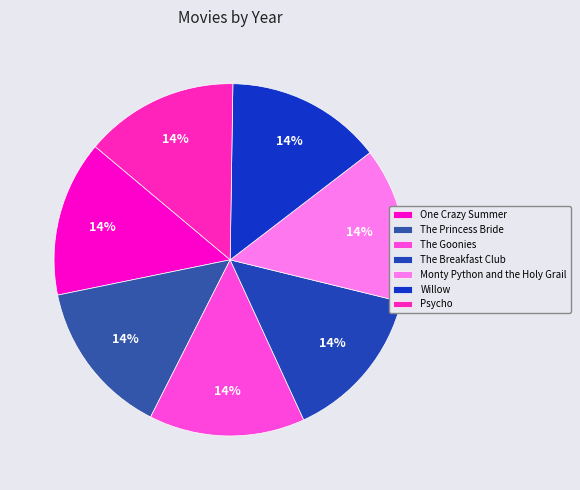

Is Monty Python and the Holy Grail the majority of the pie?

No